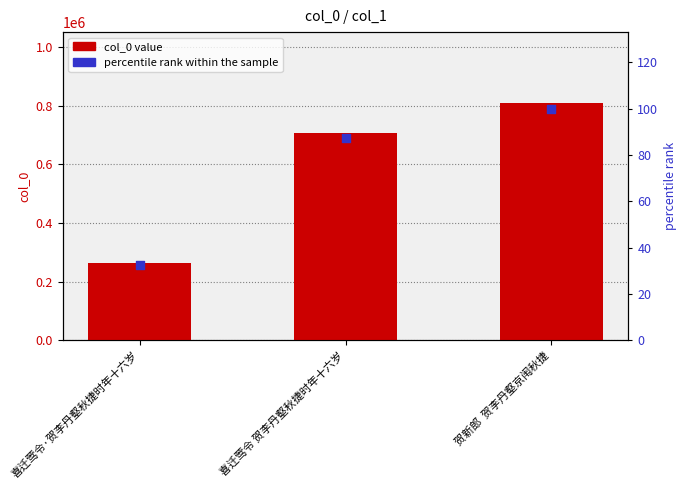

At which category is the sum across all series the highest?

贺新郎  贺李丹壑京闱秋捷